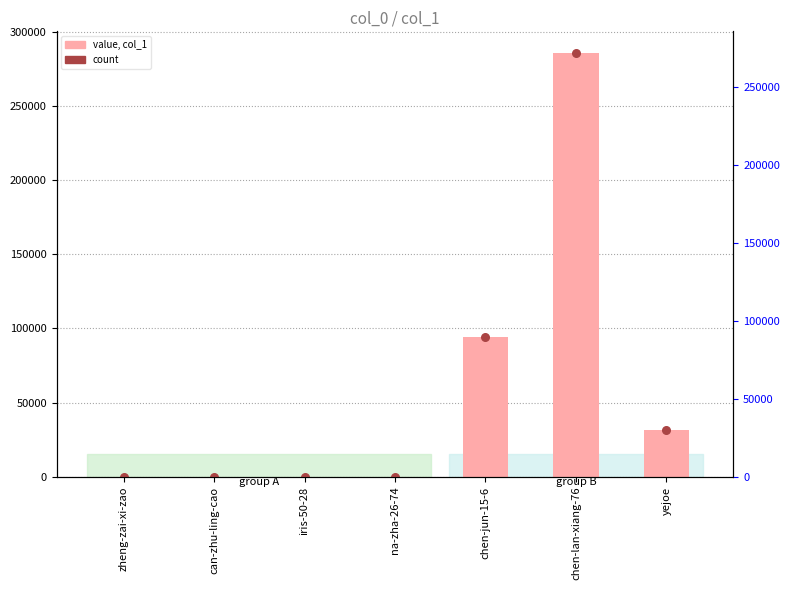

Which series contains the lowest Y value?

col_1